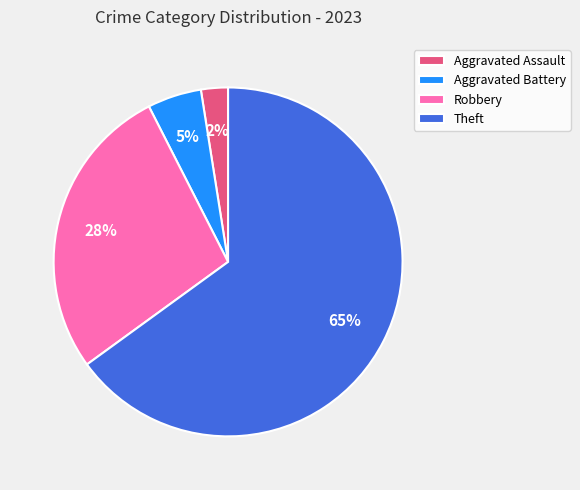

Which has a higher value, Aggravated Battery or Theft?

Theft